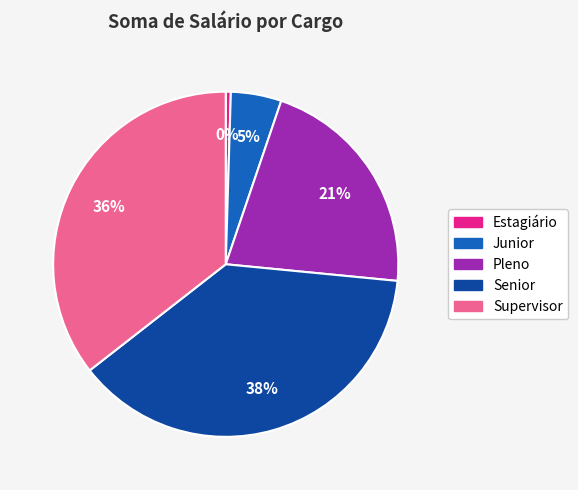

True or false: Junior accounts for 5% of the total.

True